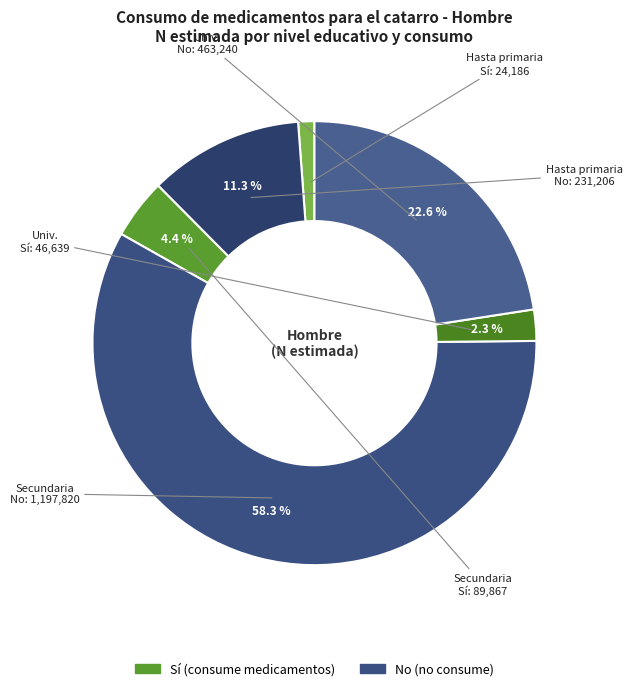

How many slices are in this pie chart?

6